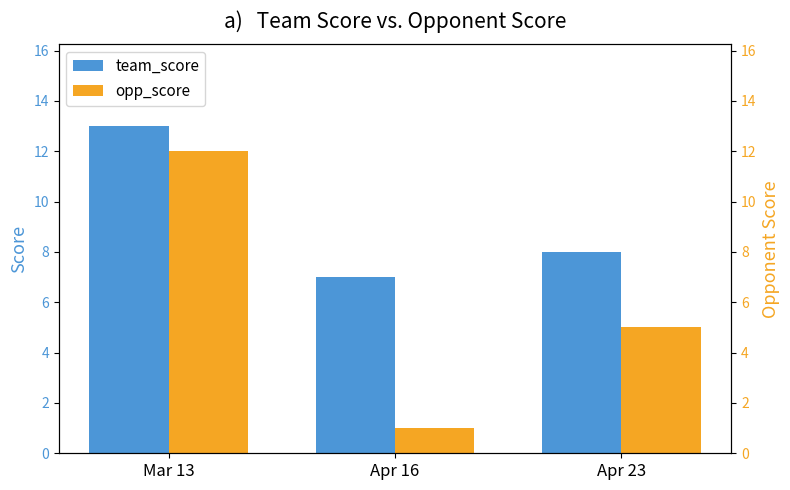

How many bars are there in total?

6